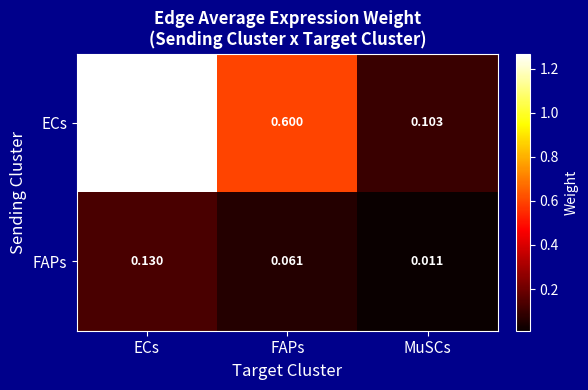

At which label does FAPs reach its peak?

ECs